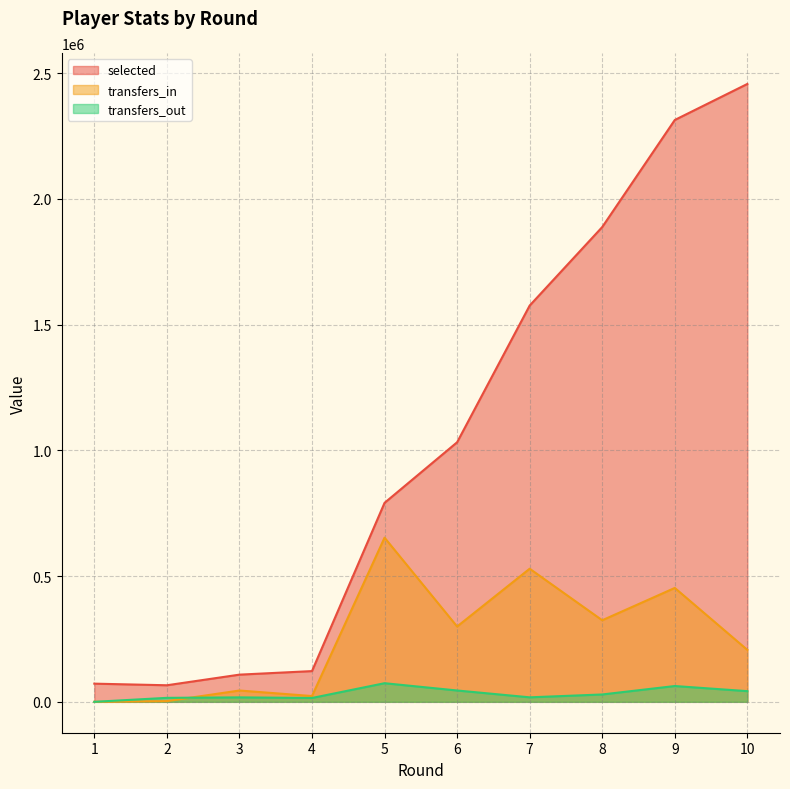

At how many categories does at least one series exceed 1142322?

4